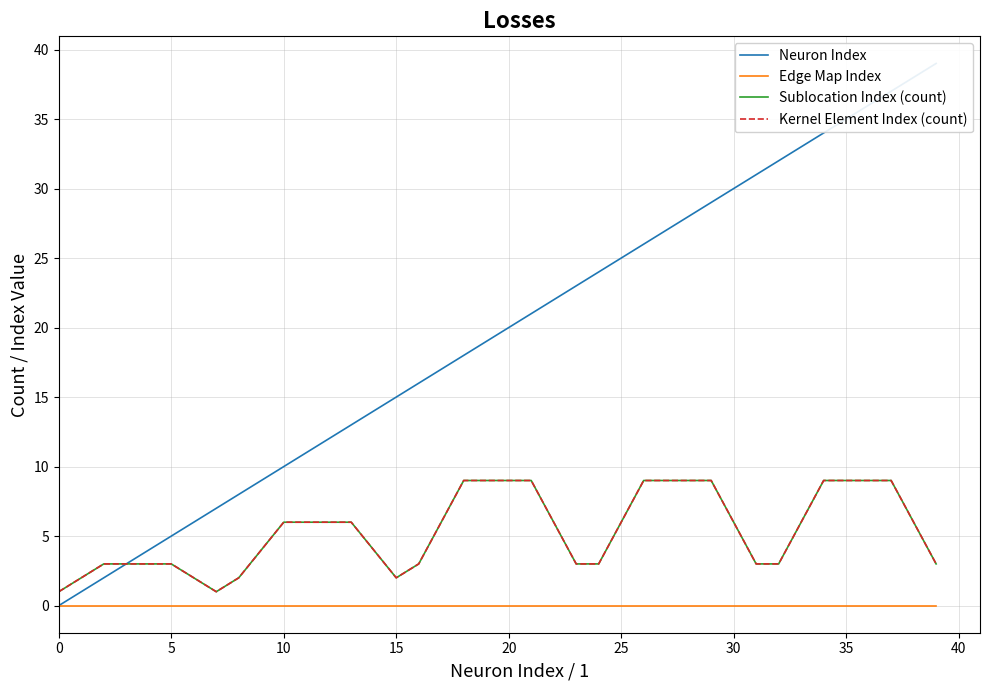

Which category has the highest value in the Sublocation Index (count) series?

18